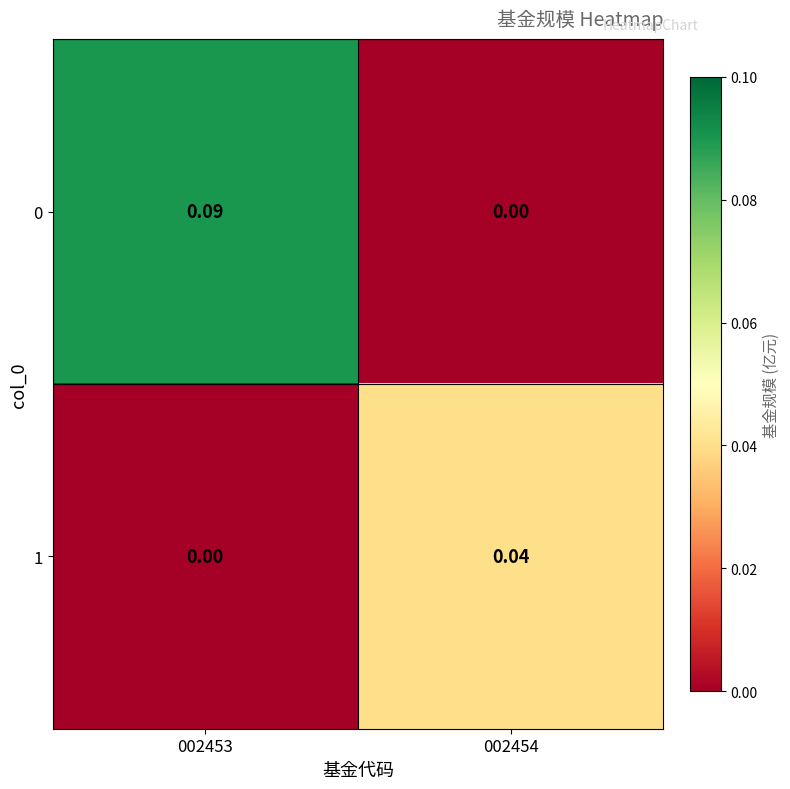

Is the value of 1 at 002454 greater than the value of 0 at 002454?

Yes